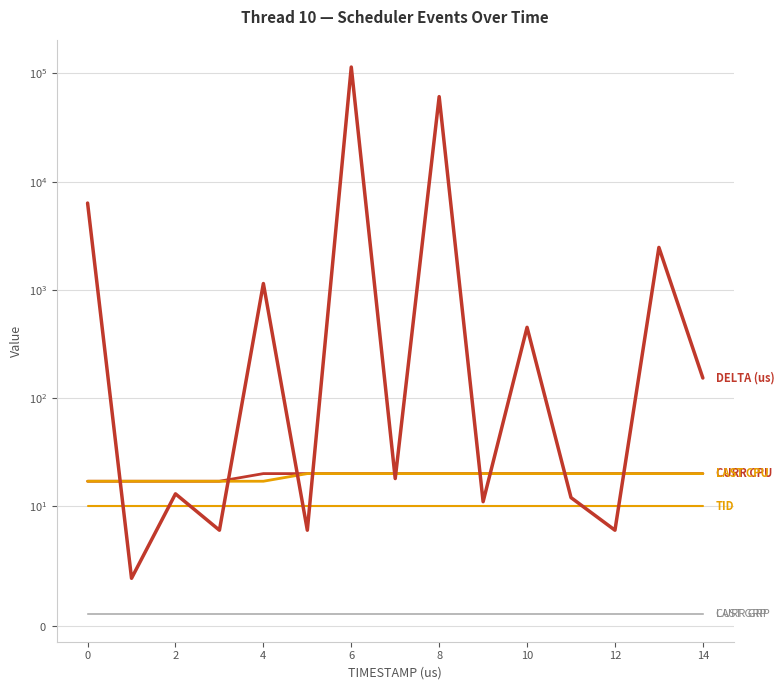

What is the sum of the LAST GRP values at 12 and 13?

2